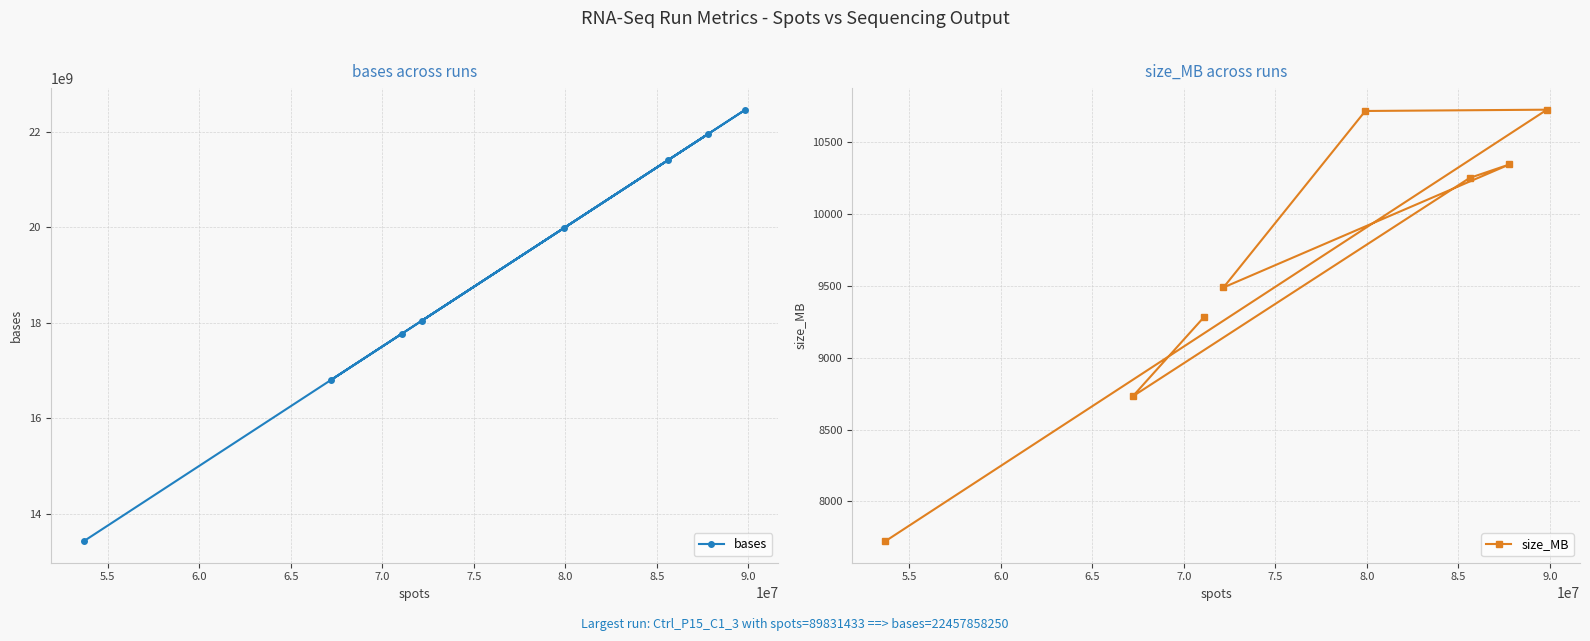

What is the value of the bases point at the 6th from the left?

21401119000